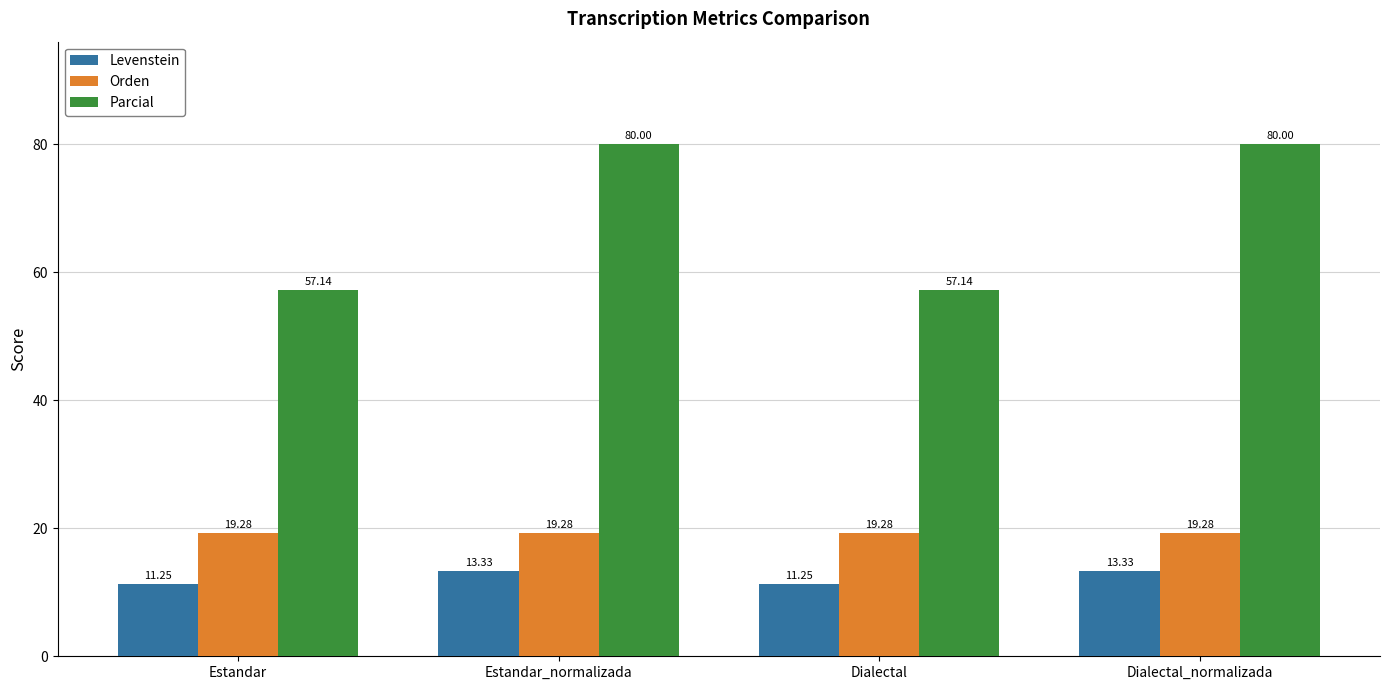

Which series has the largest total across all categories?

Parcial